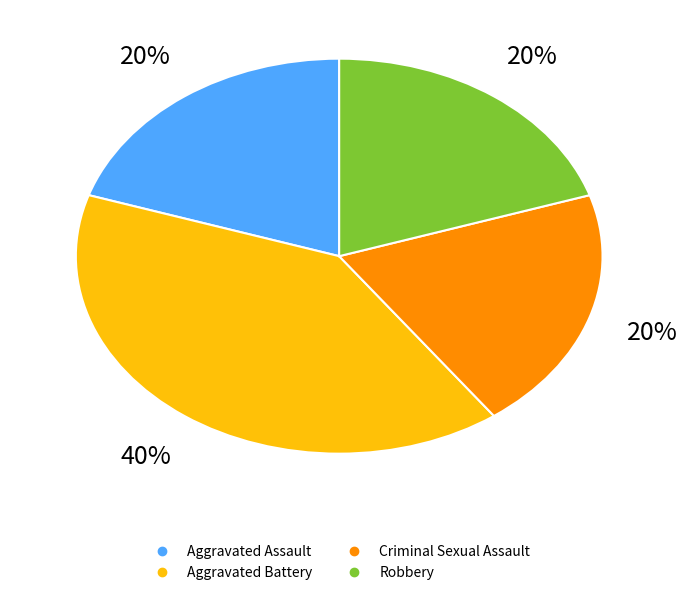

To the nearest percent, what portion does Aggravated Assault represent?

20%